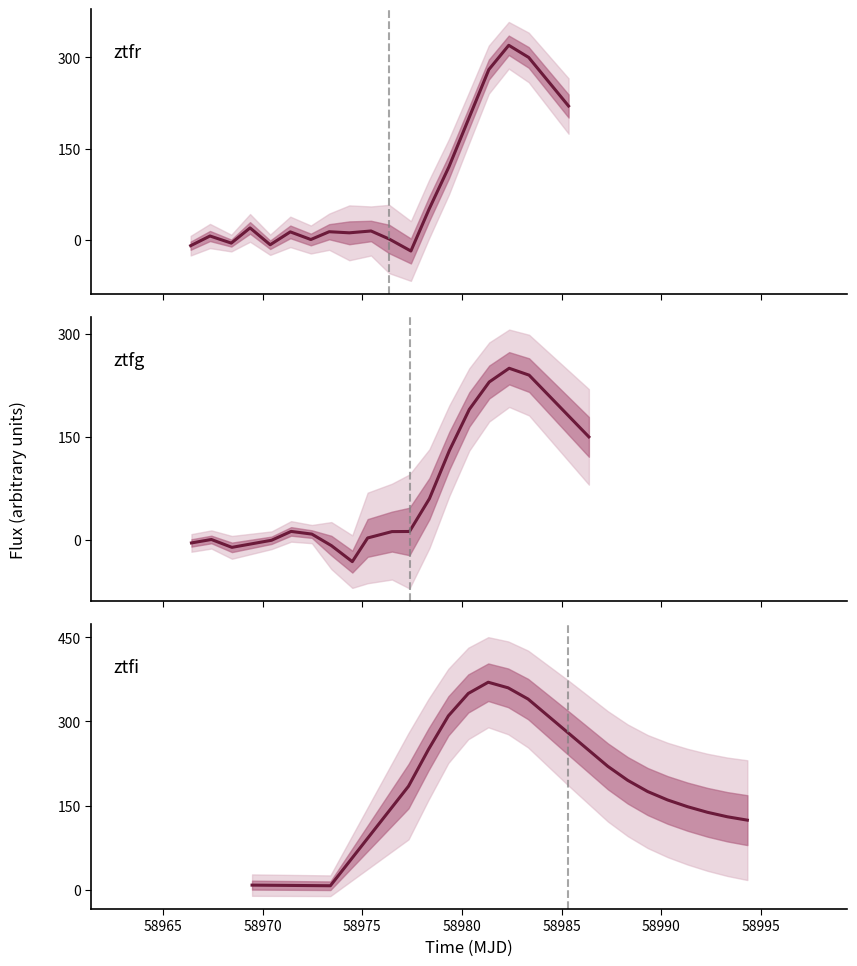

How many values in ztfg are above zero?

15